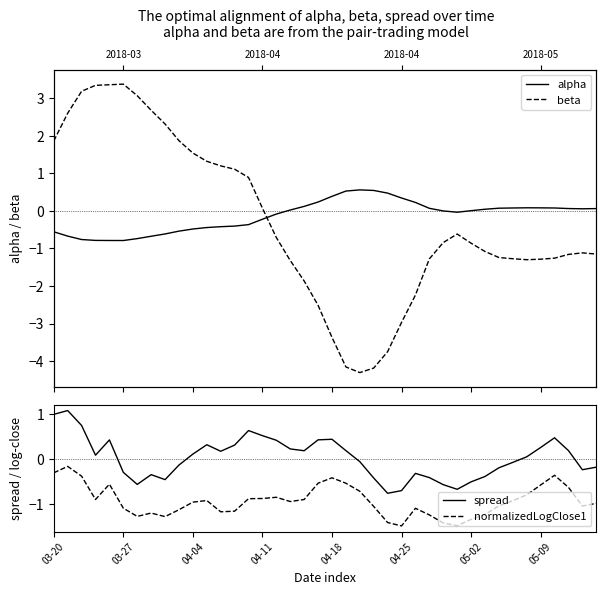

Is this an area chart (filled region under the line)?

No